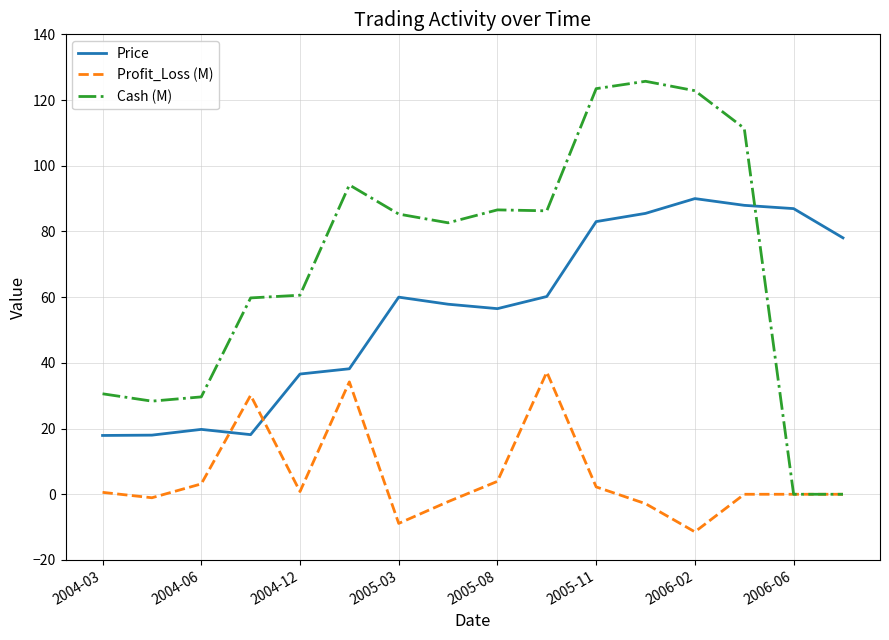

How many times do Price and Cash (M) cross each other?

1